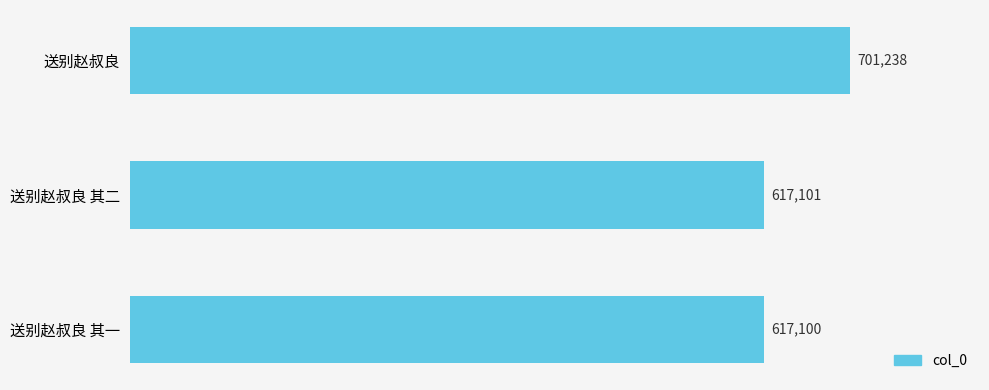

True or false: the data shows 617100 at 送别赵叔良 其一.

True